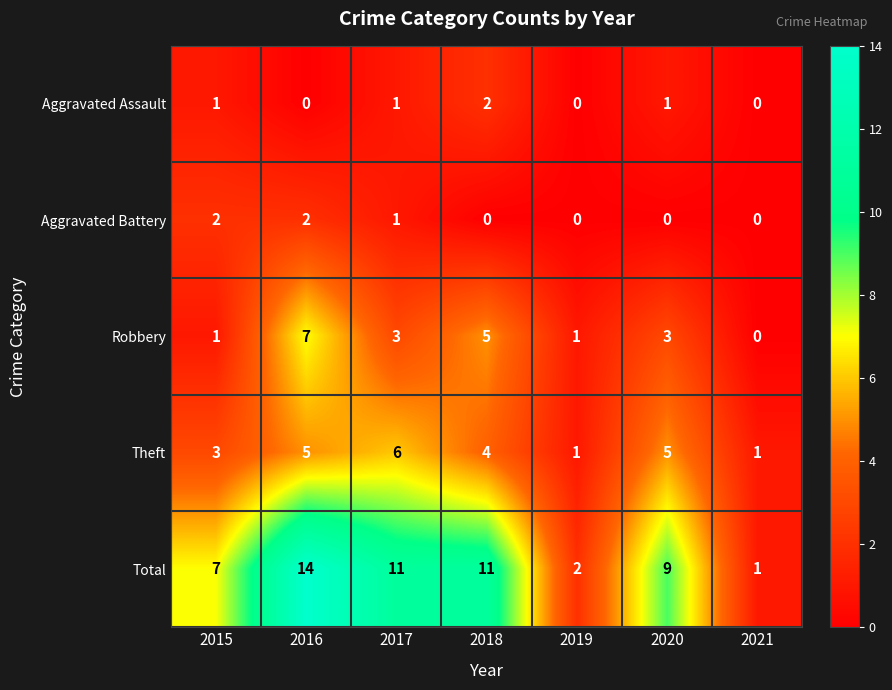

At which category is the sum across all series the highest?

2016